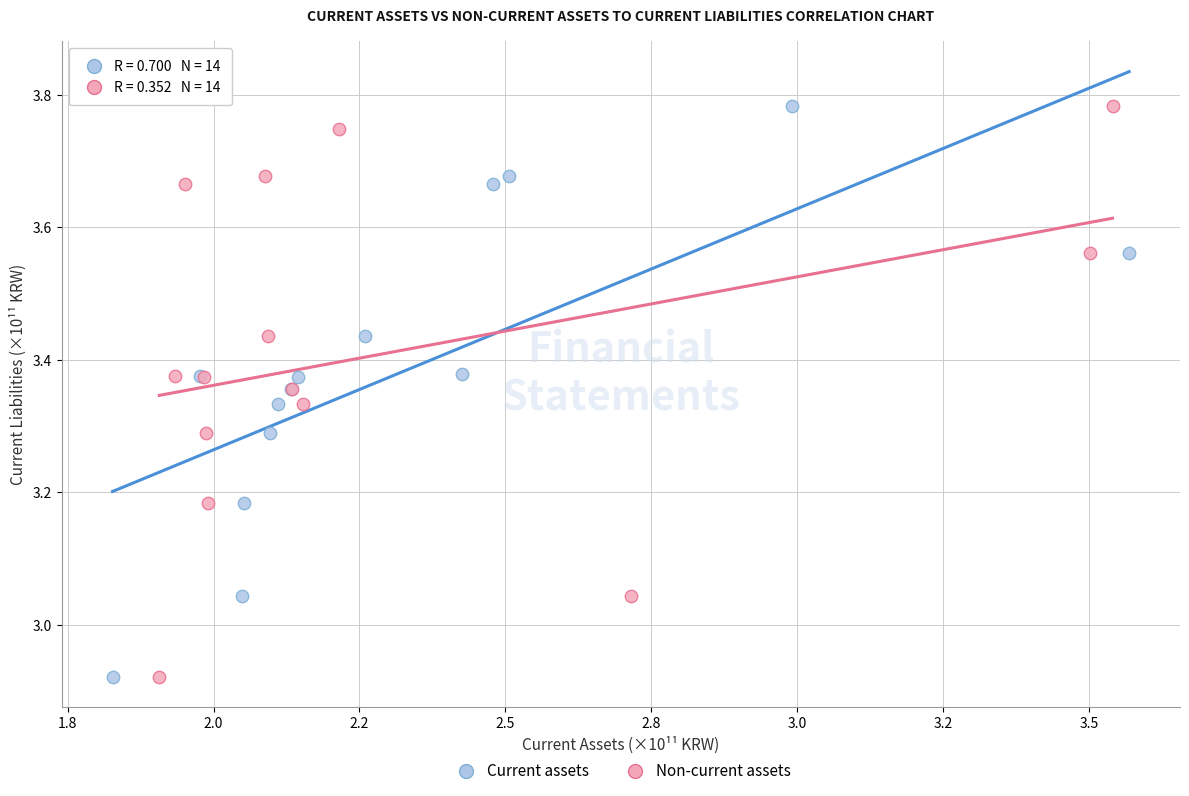

What are all the series names shown in the legend?

Current assets, Non-current assets